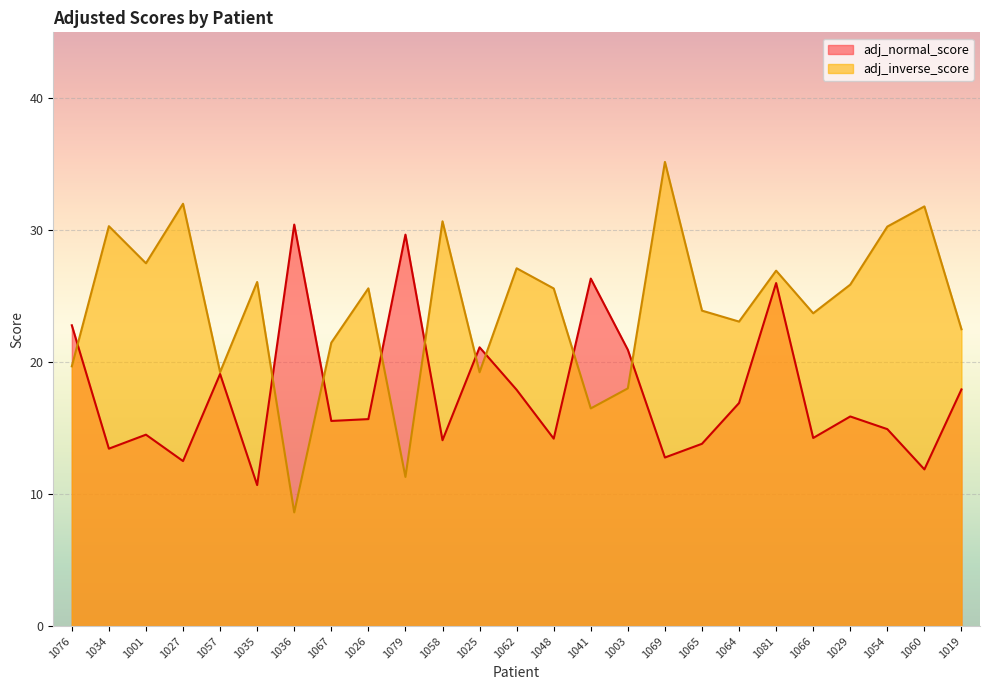

In adj_normal_score, how many points are lower than both neighbors (excluding endpoints)?

9